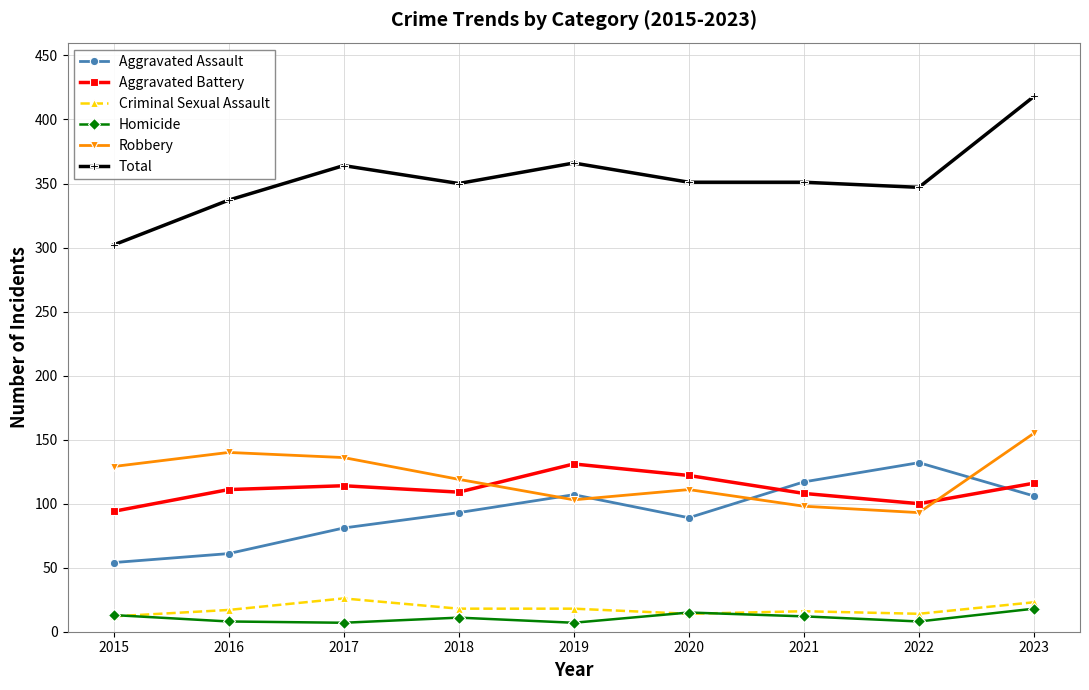

What is the difference between the second highest and minimum values in the Total series?

64